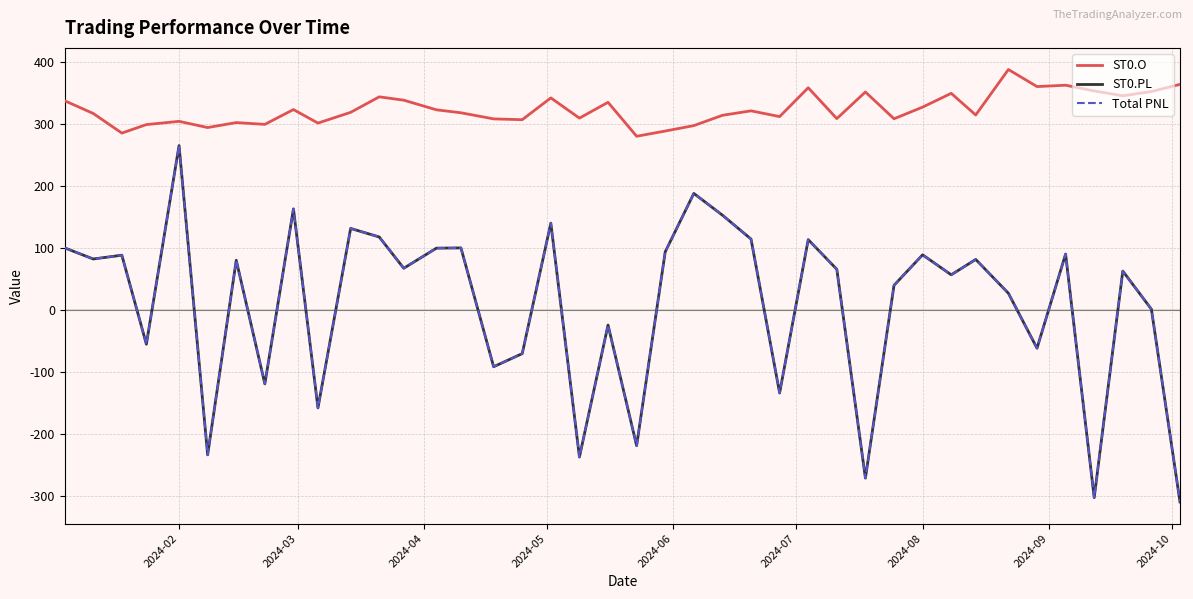

Does the chart have visible grid lines?

Yes